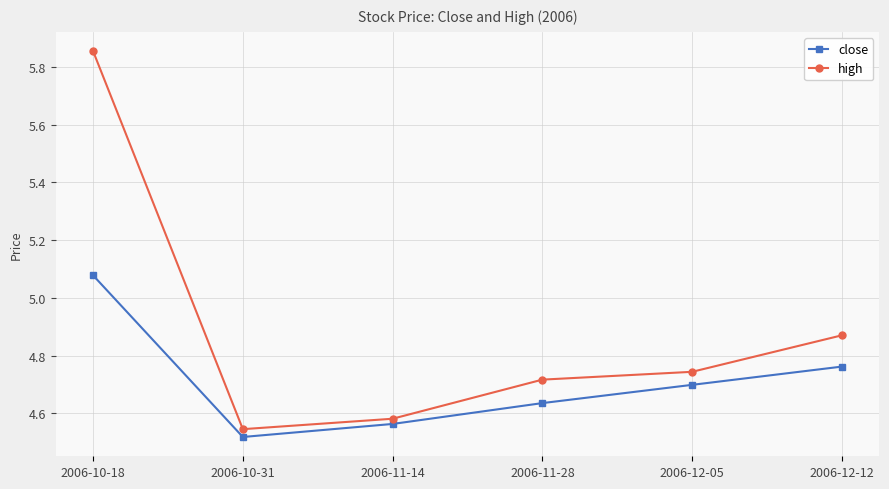

At which label is high closest to 5?

2006-12-12